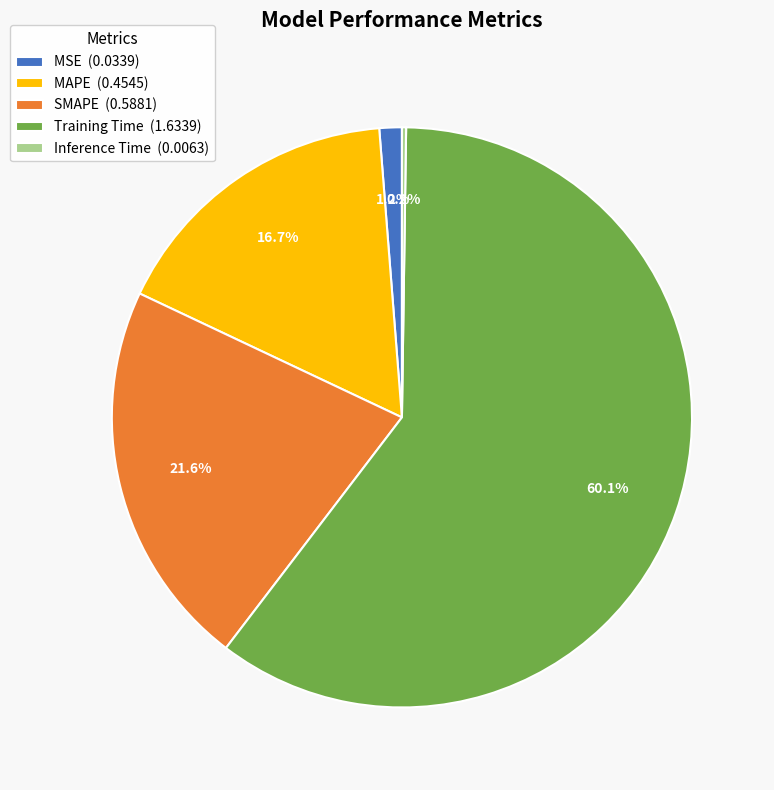

To the nearest percent, what is the average slice percentage?

20%